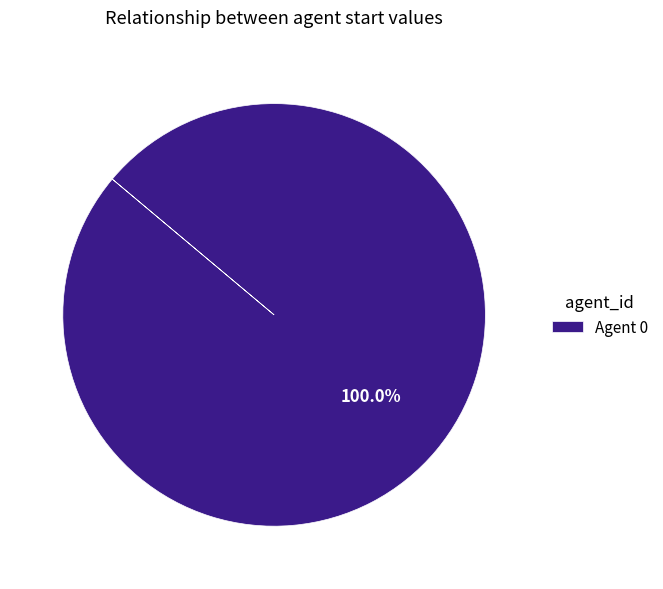

Rank the categories by value from lowest to highest.

Agent 0